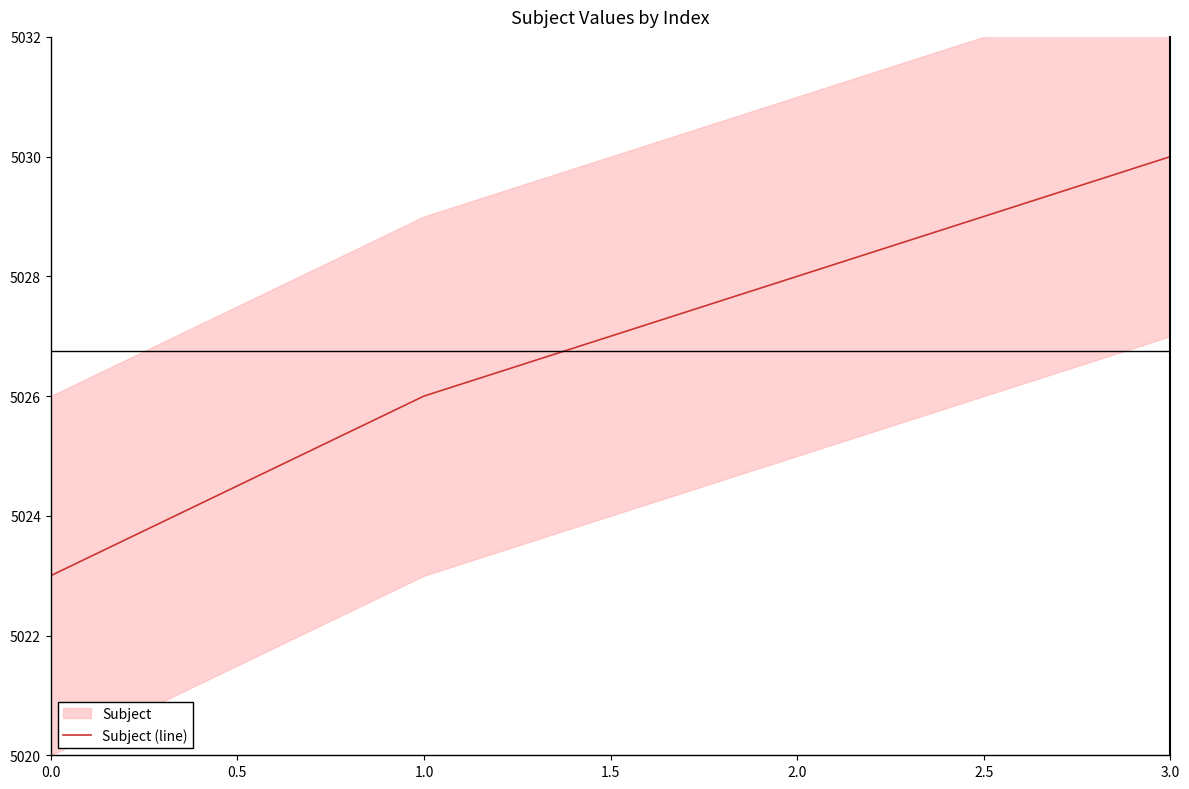

The value of Subject (line) at 2.0 is 1863. True or false?

False